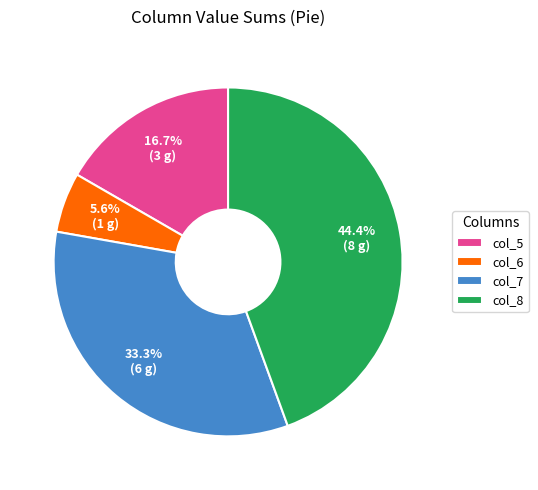

Does col_5 account for over 50% of the chart?

No